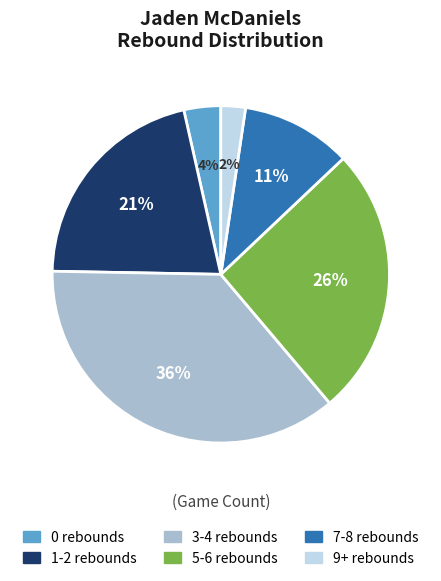

Count the number of slices in the pie.

6